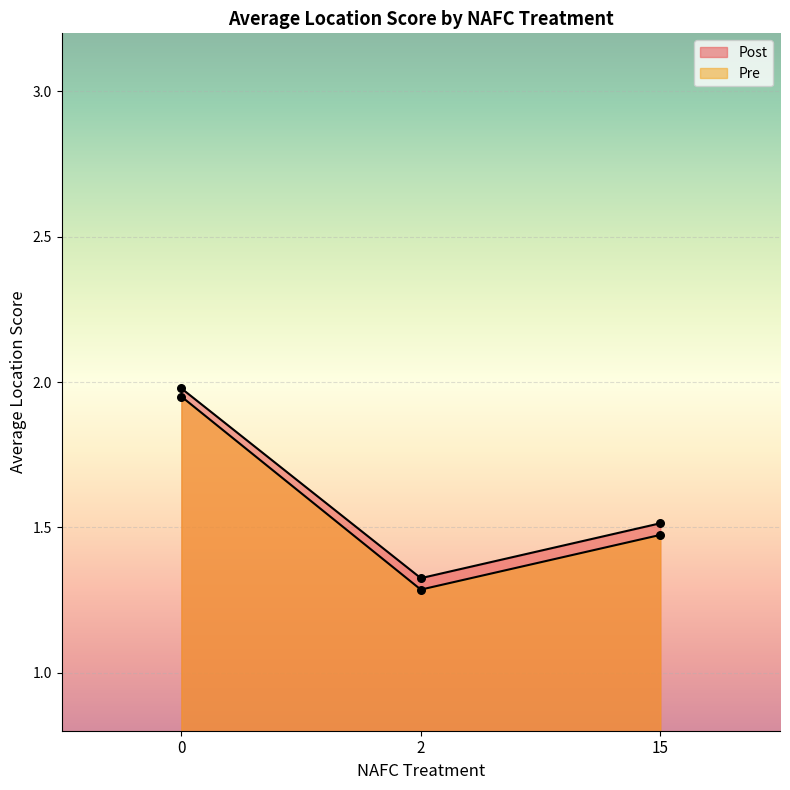

Approximately how many times larger is the value at 2 compared to 15?

0.9